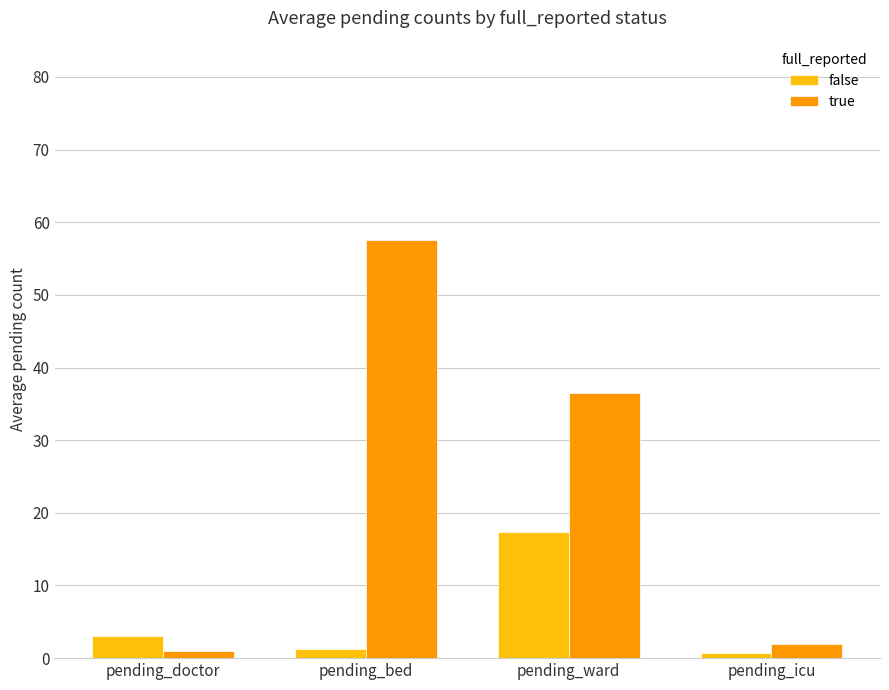

How many bars are there in each group?

2